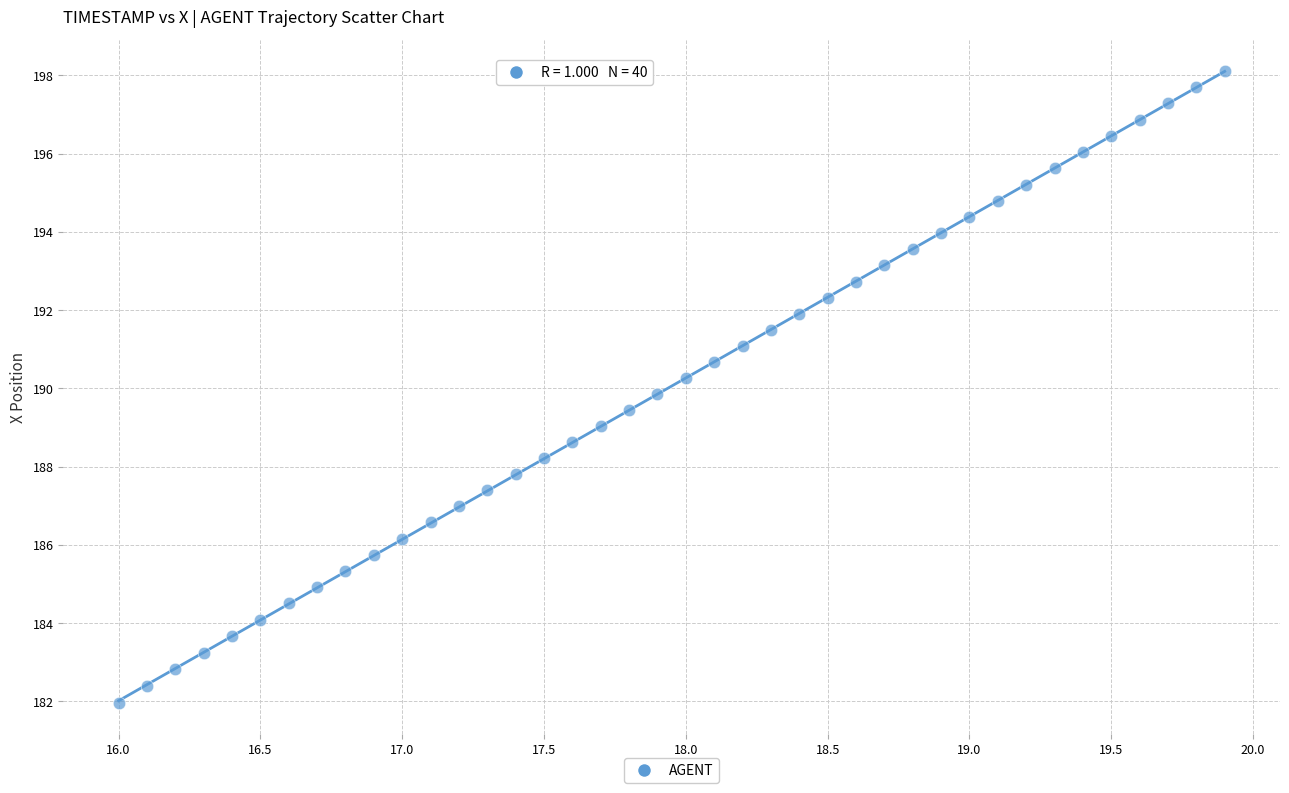

What is the range of Y values (max minus min)?

16.1